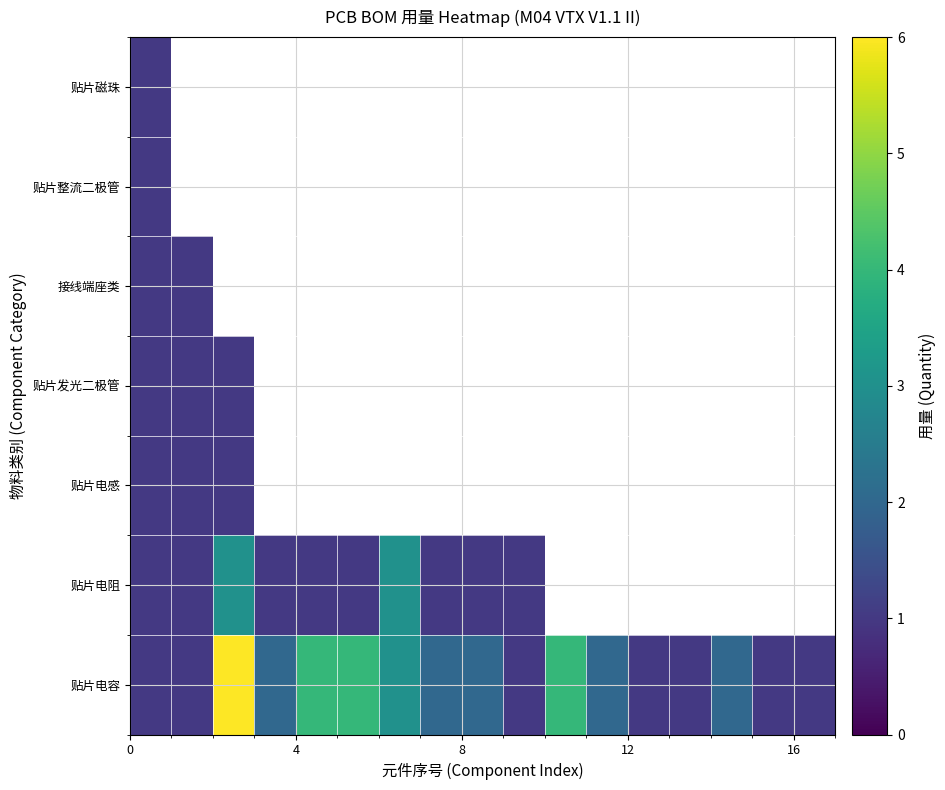

Count the number of categories in the chart.

17